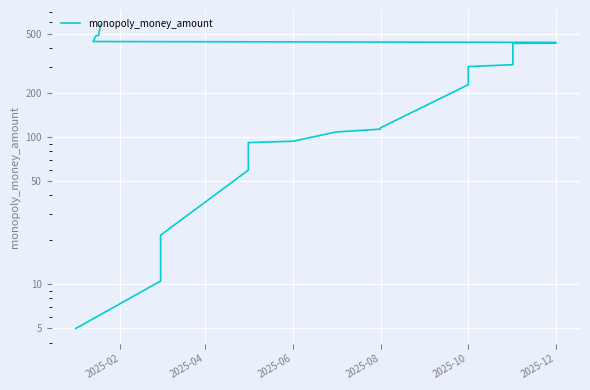

What is the maximum value shown in the chart?

573.4